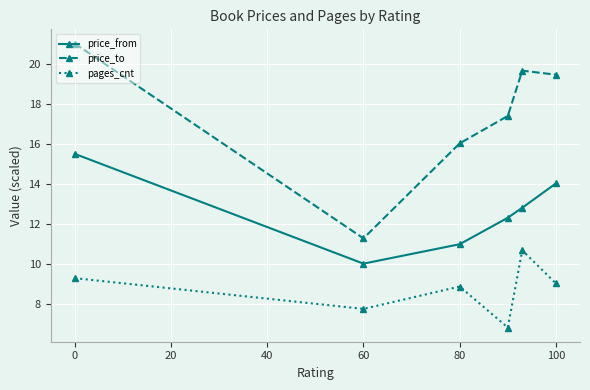

Does the chart display data point markers on the line(s)?

Yes